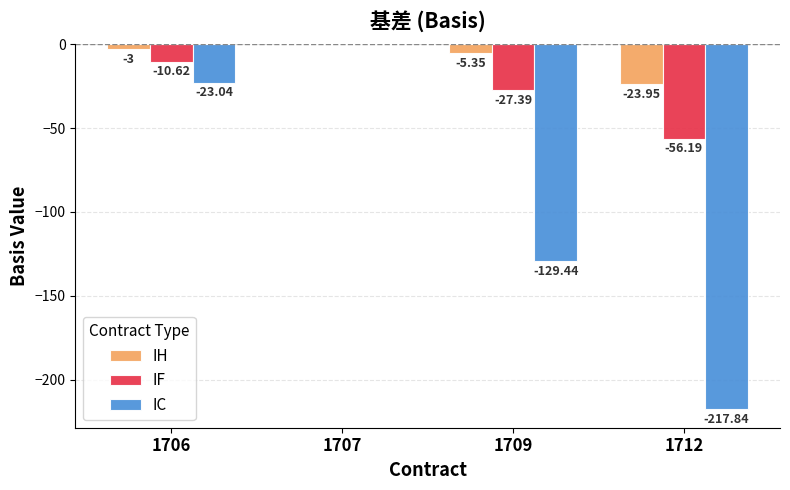

Which series changed the most between 1706 and 1712?

IC